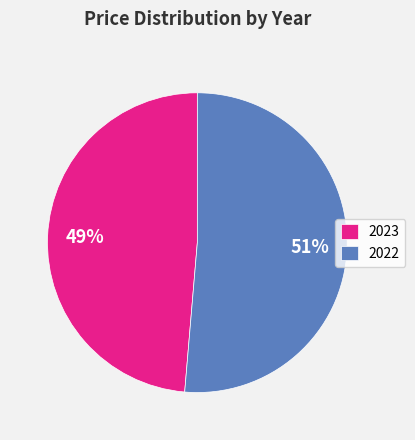

What percentage is the 2023 slice, to the nearest percent?

49%